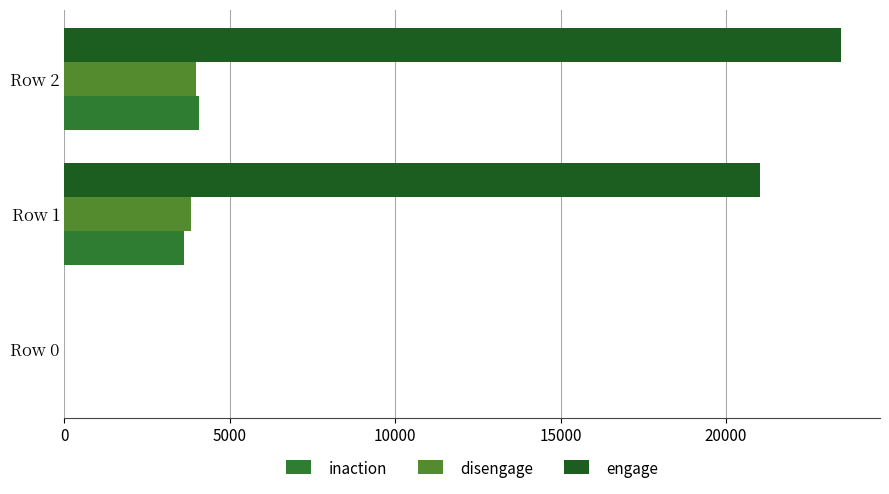

How many positive values does the disengage series have?

2